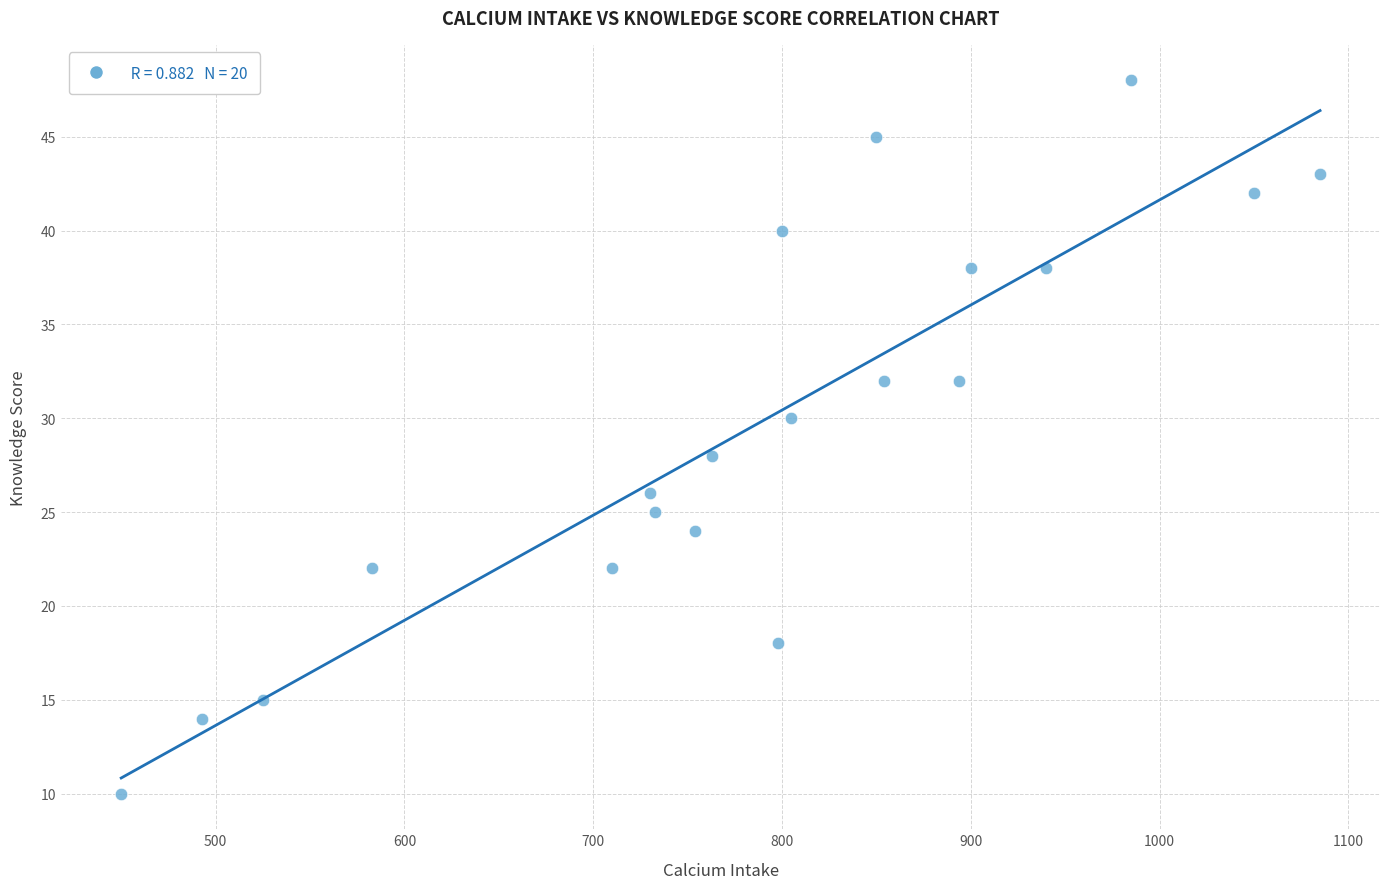

What is the range of Y values (max minus min)?

38